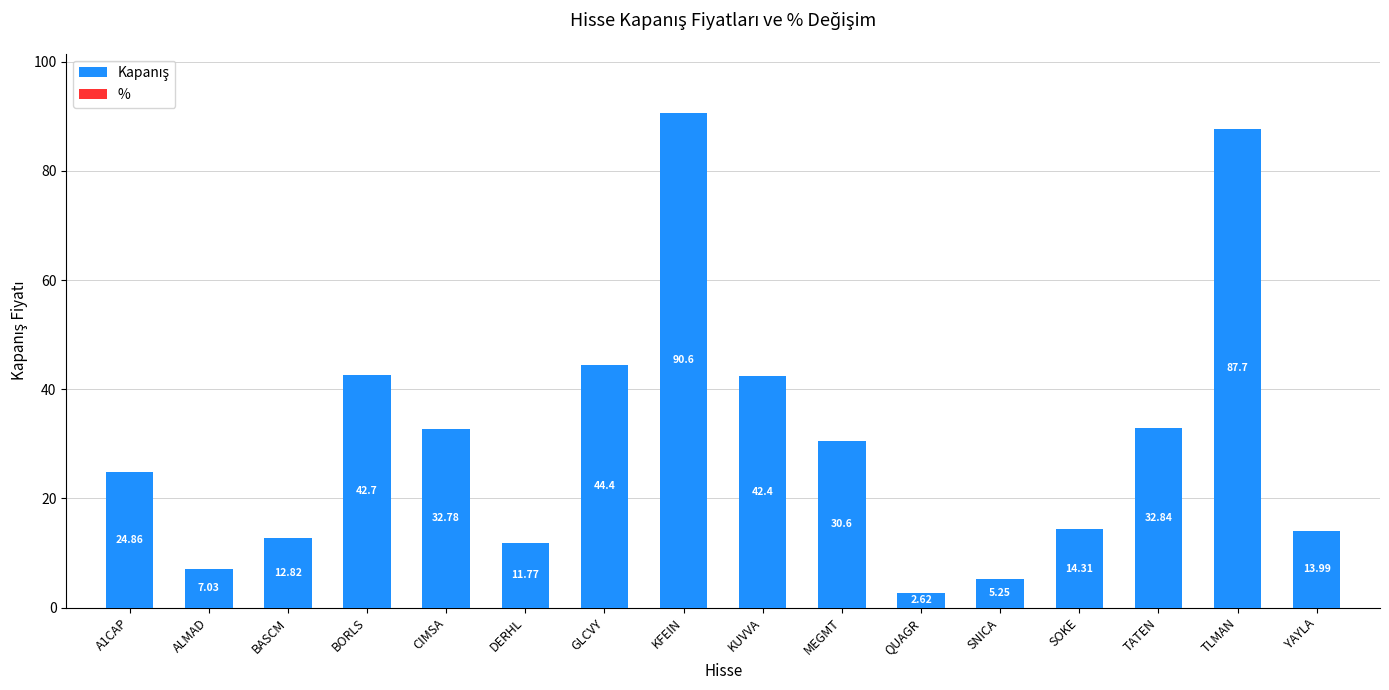

List the labels in order of value, largest first.

KFEIN, TLMAN, GLCVY, BORLS, KUVVA, TATEN, CIMSA, MEGMT, A1CAP, SOKE, YAYLA, BASCM, DERHL, ALMAD, SNICA, QUAGR